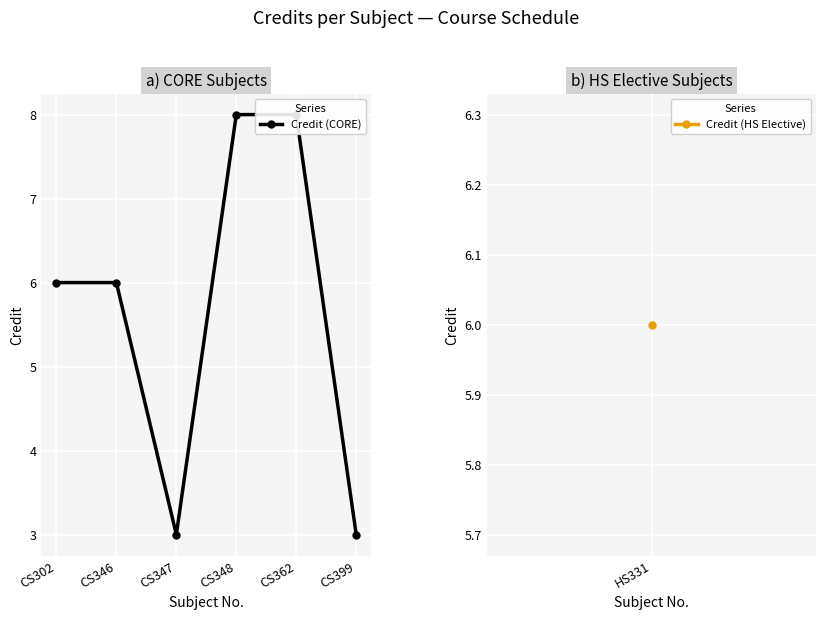

How many lines are shown in the chart?

1